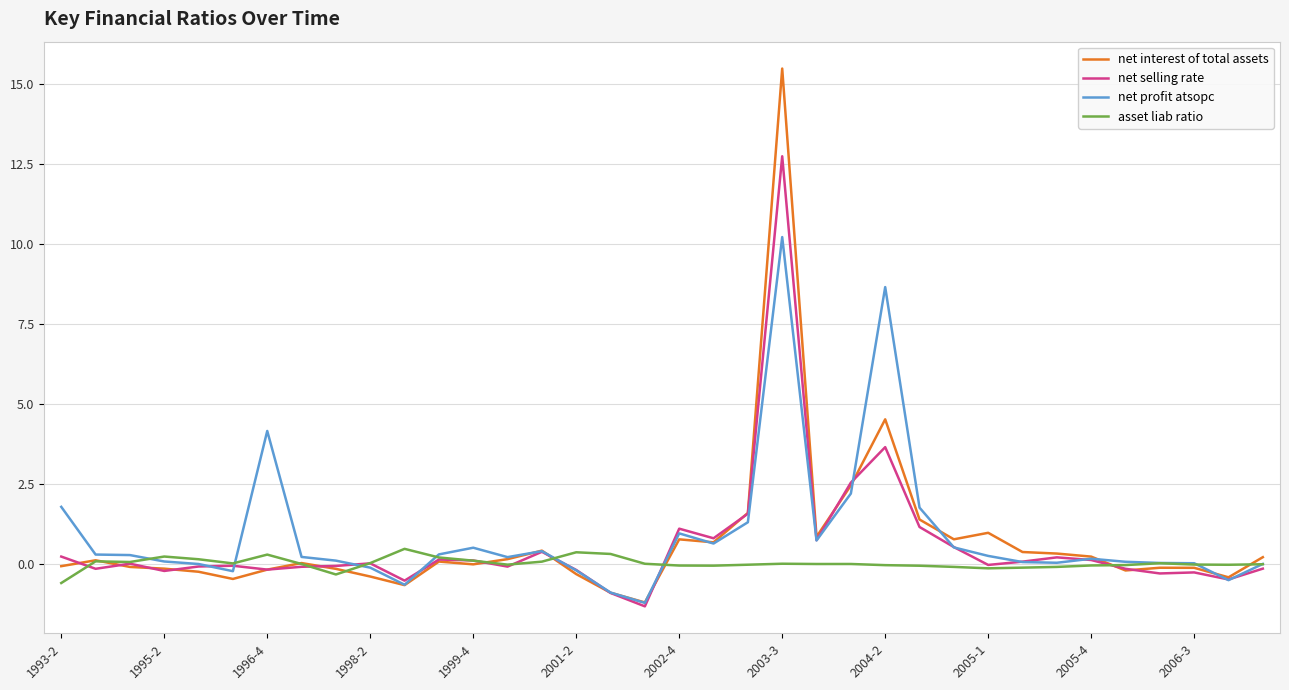

List the series in order of their peak value, highest first.

net interest of total assets, net selling rate, net profit atsopc, asset liab ratio